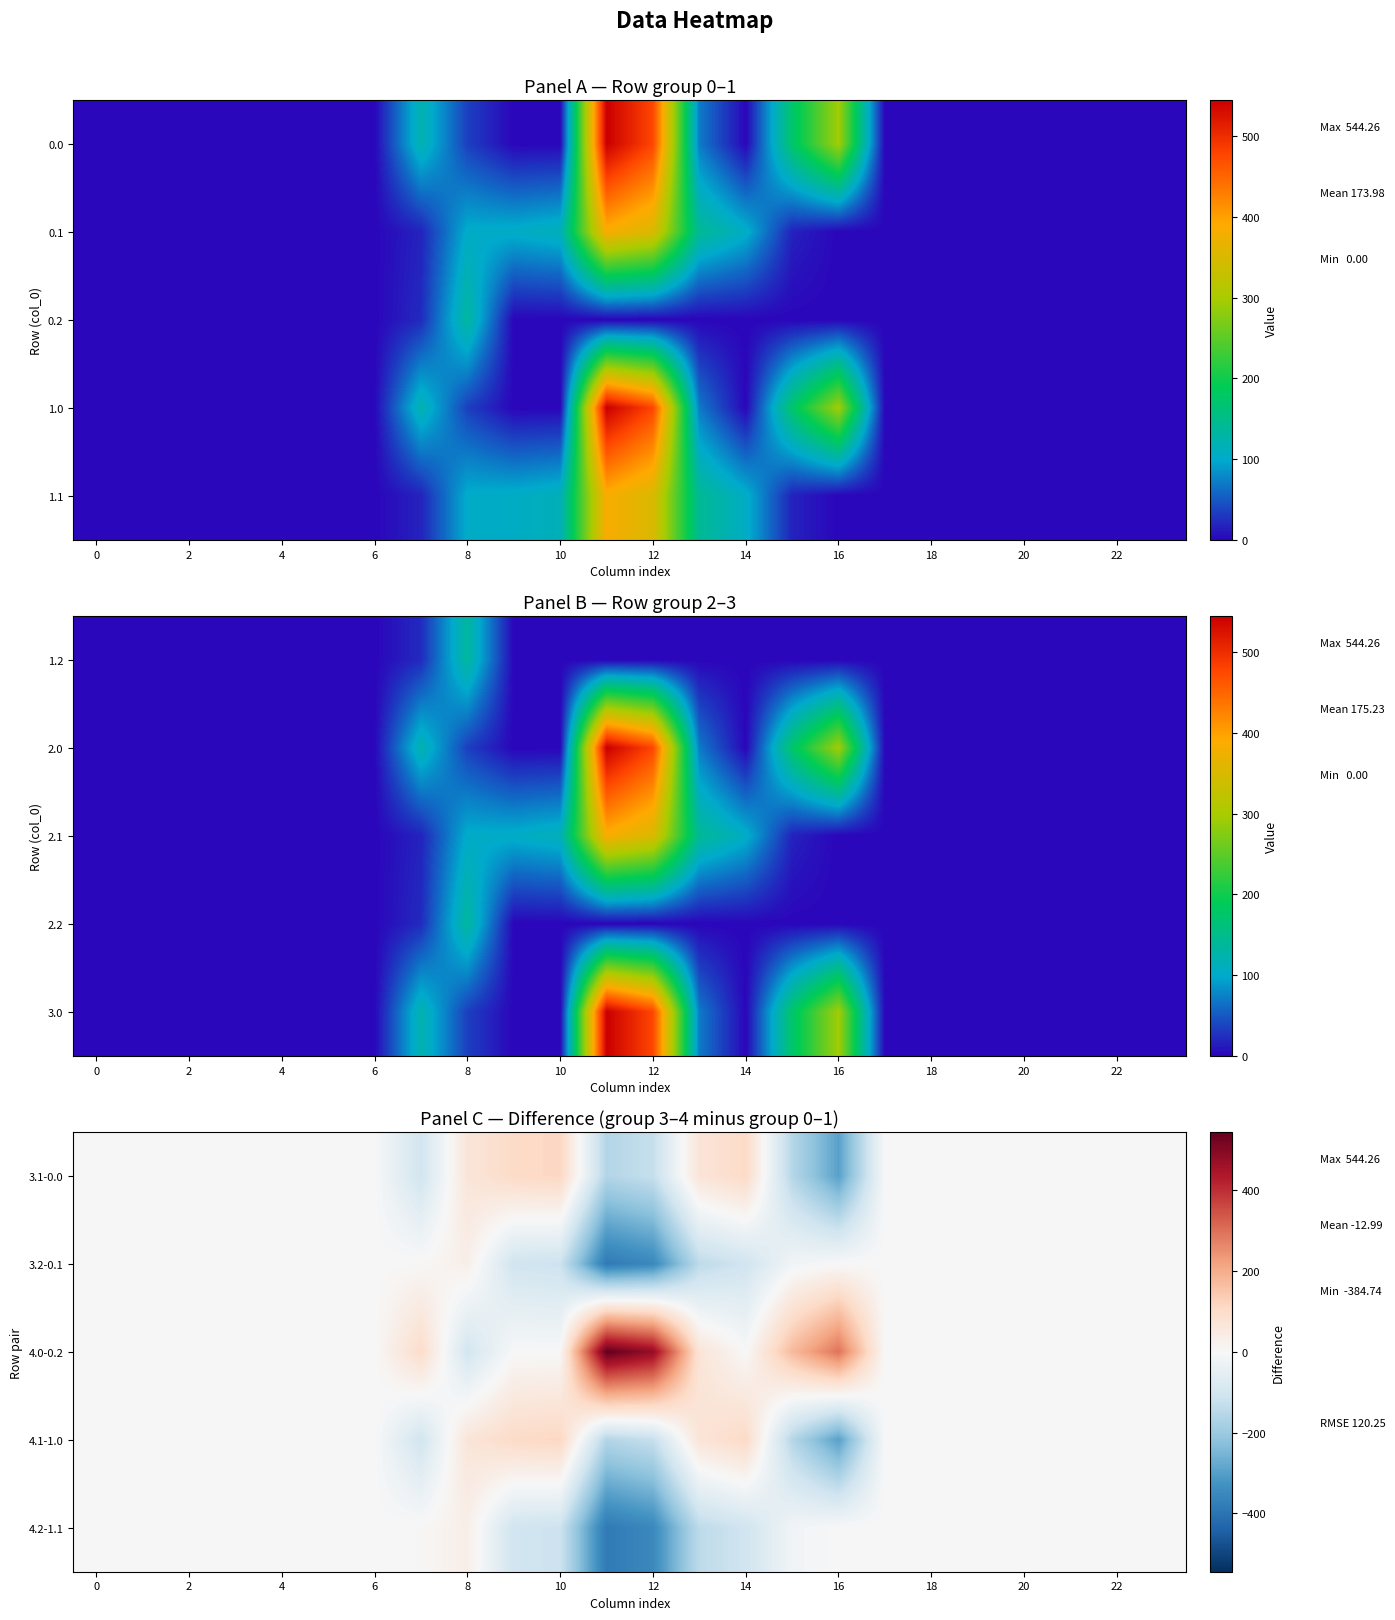

How many series are shown in this chart?

5